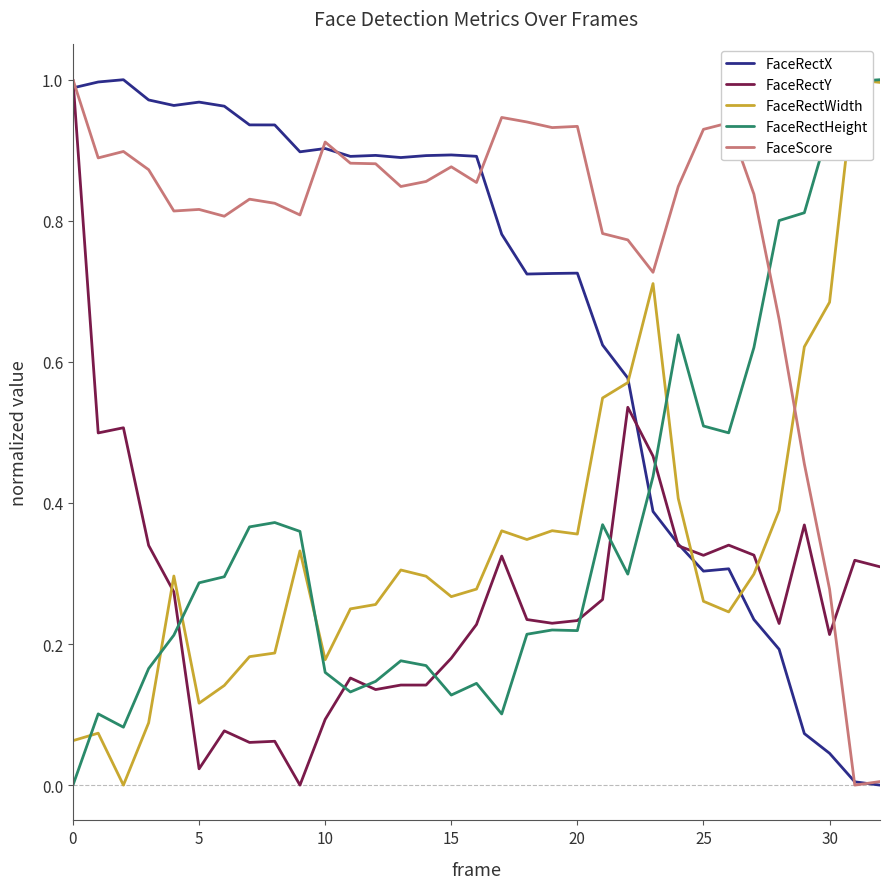

What are all the series names shown in the legend?

FaceRectX, FaceRectY, FaceRectWidth, FaceRectHeight, FaceScore